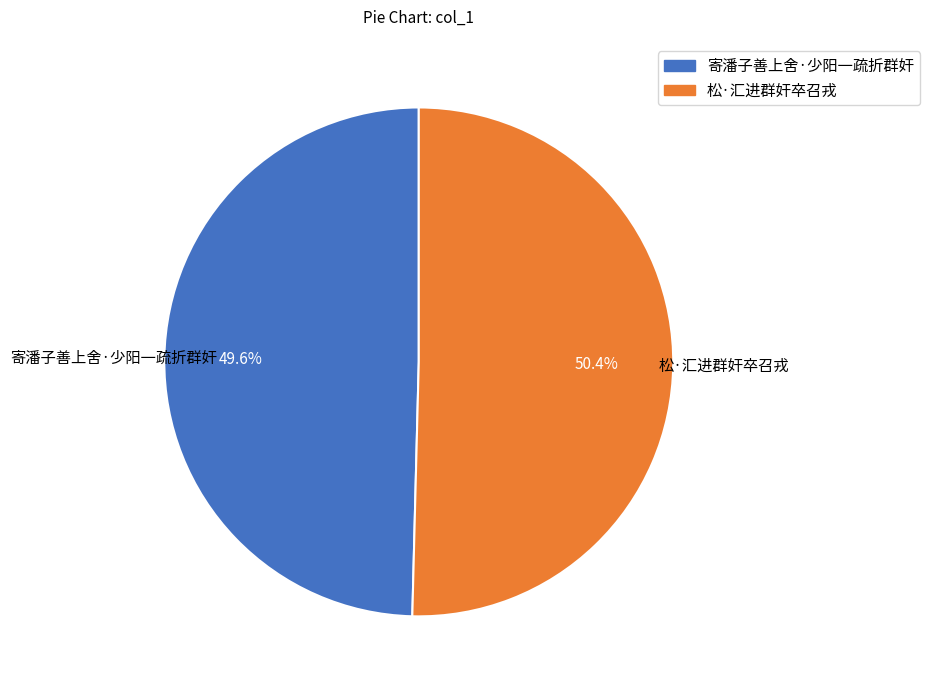

To the nearest percent, what portion does 松·汇进群奸卒召戎 represent?

50%